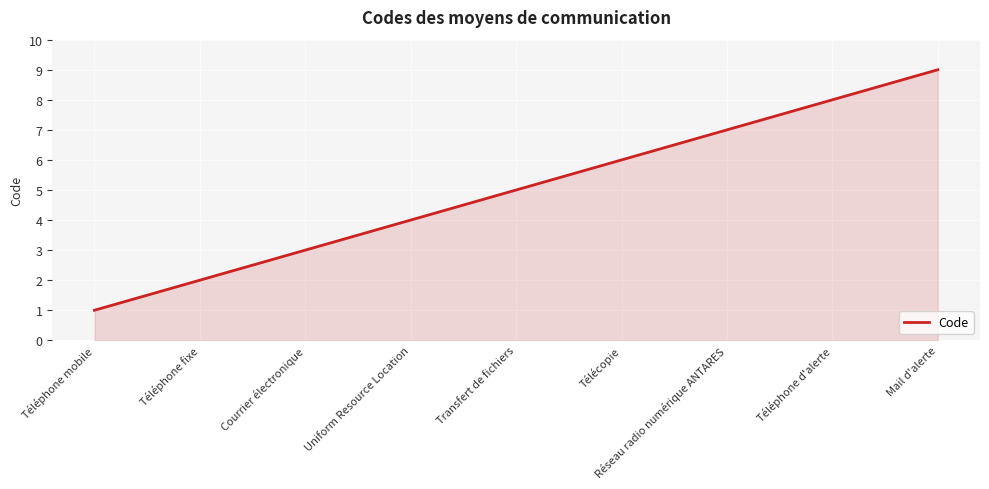

What position from the left is Réseau radio numérique ANTARES?

7